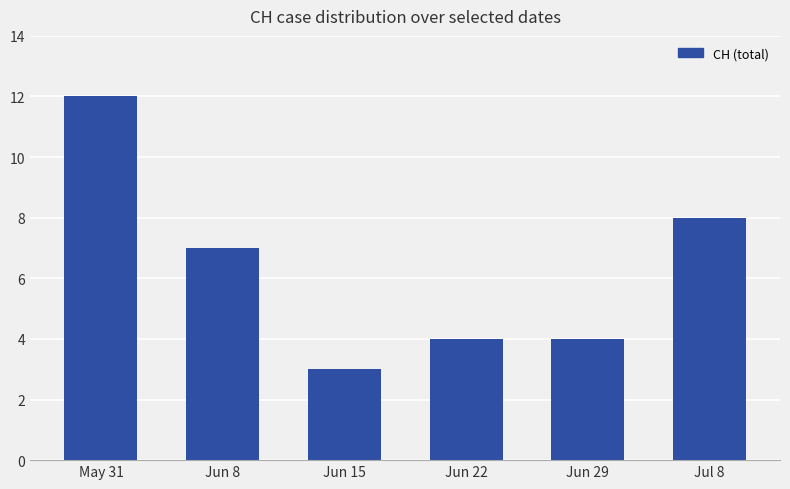

The value at Jun 15 is 5. True or false?

False